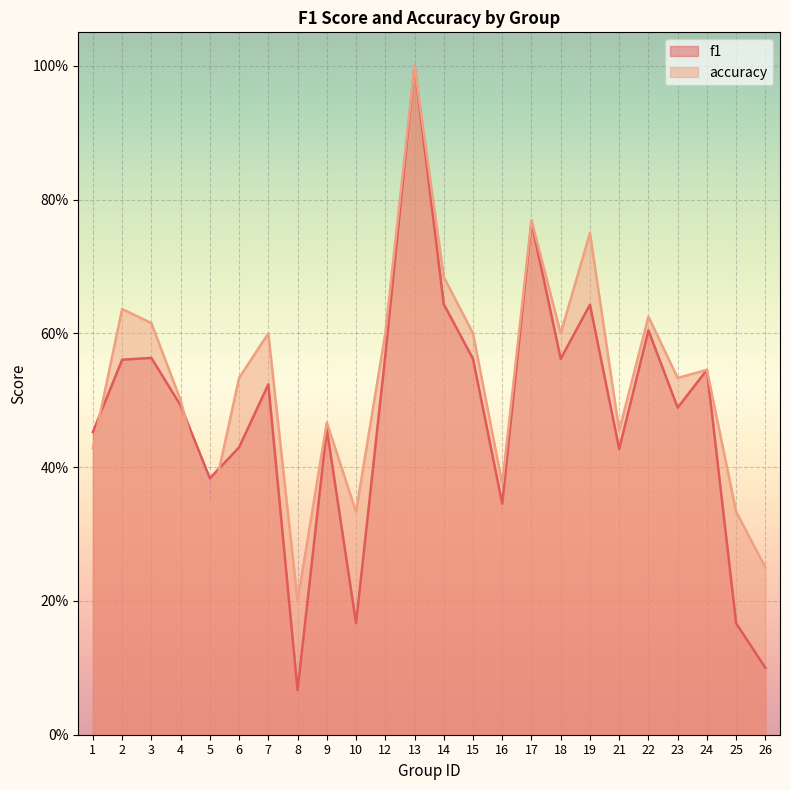

True or false: f1 and accuracy intersect in this chart.

True